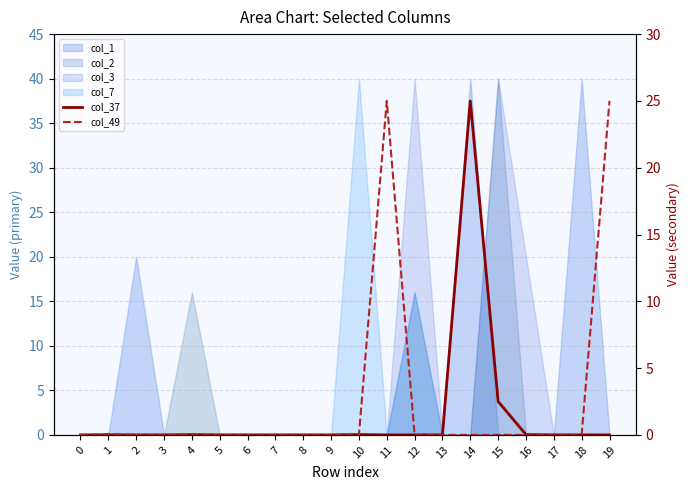

Rank the categories by col_49 value from highest to lowest.

11, 19, 1, 0, 2, 3, 4, 5, 6, 7, 8, 9, 10, 12, 13, 14, 15, 16, 17, 18